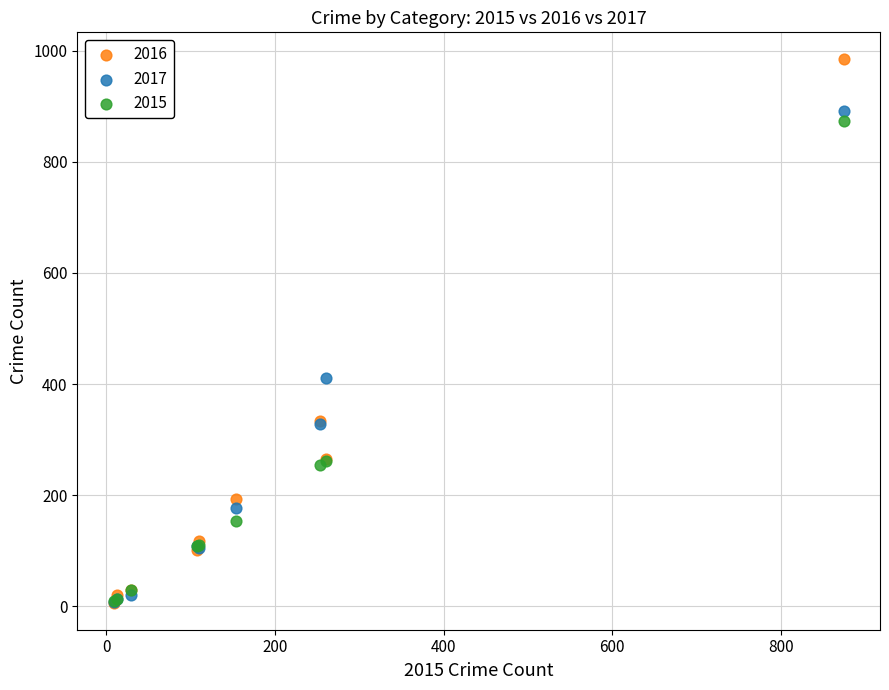

In the 2015 series, what Y value is closest to 441?

261